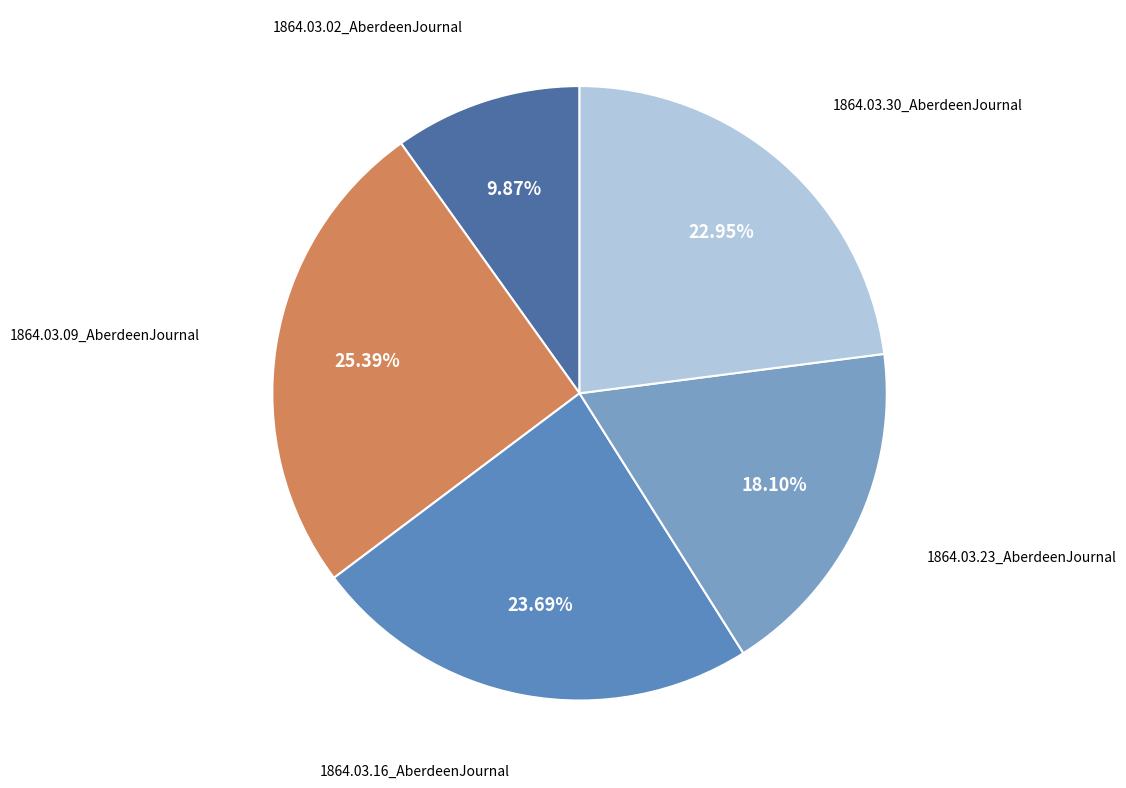

Is 1864.03.09_AberdeenJournal the majority of the pie?

No